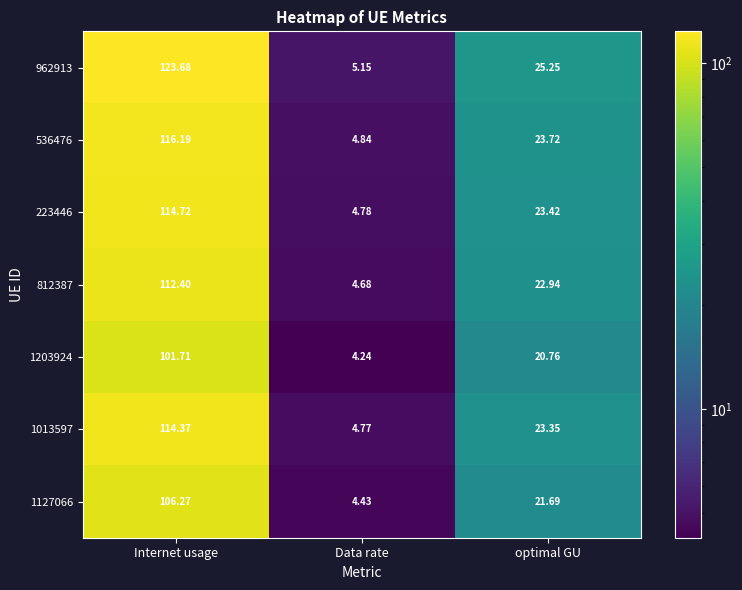

At which label does 1203924 reach its minimum?

Data rate